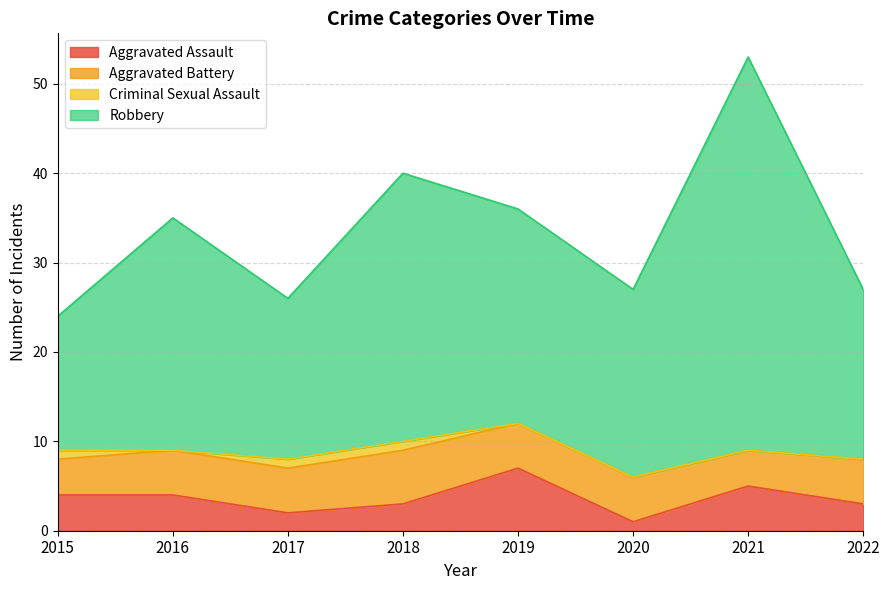

Which series has the widest spread of values?

Robbery